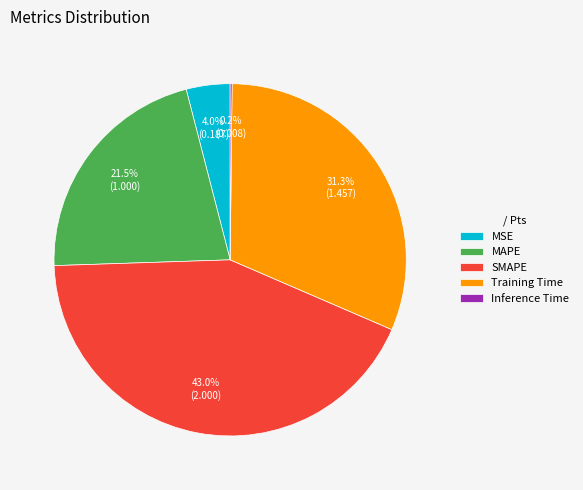

Combined, what portion of the pie is MSE and SMAPE?

47.0%